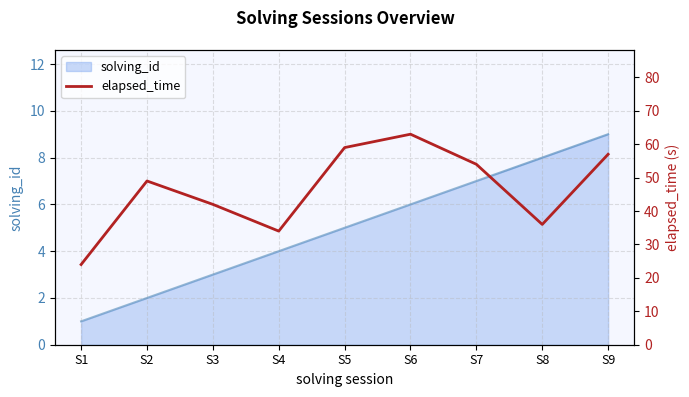

Reading left to right, extract all data points from this chart.

S1=24	S2=49	S3=42	S4=34	S5=59	S6=63	S7=54	S8=36	S9=57